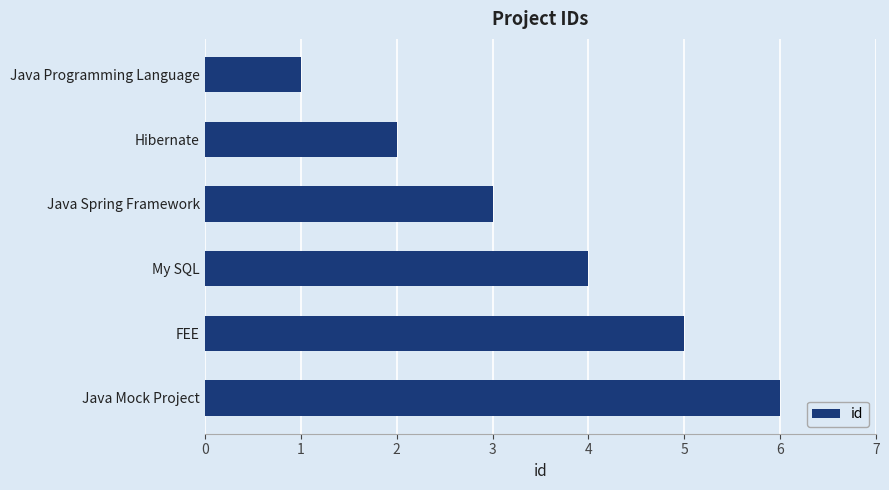

List the labels in order of value, largest first.

Java Mock Project, FEE, My SQL, Java Spring Framework, Hibernate, Java Programming Language